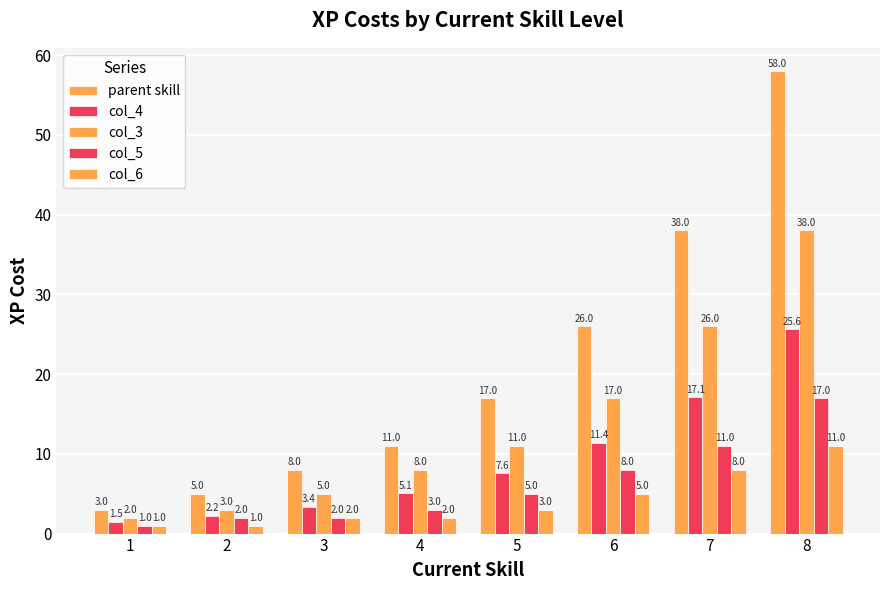

Which series has the largest range (max minus min)?

parent skill